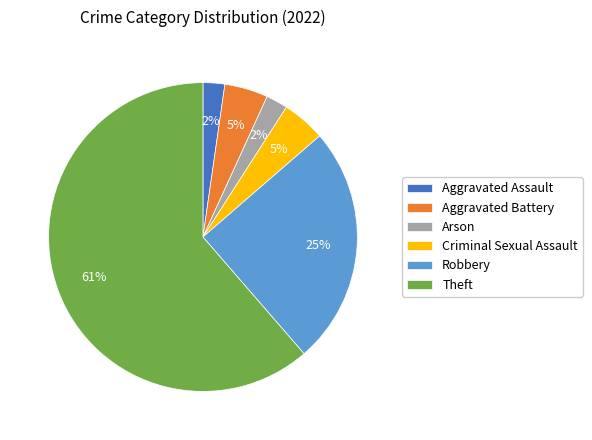

What is the largest slice in the pie chart?

Theft